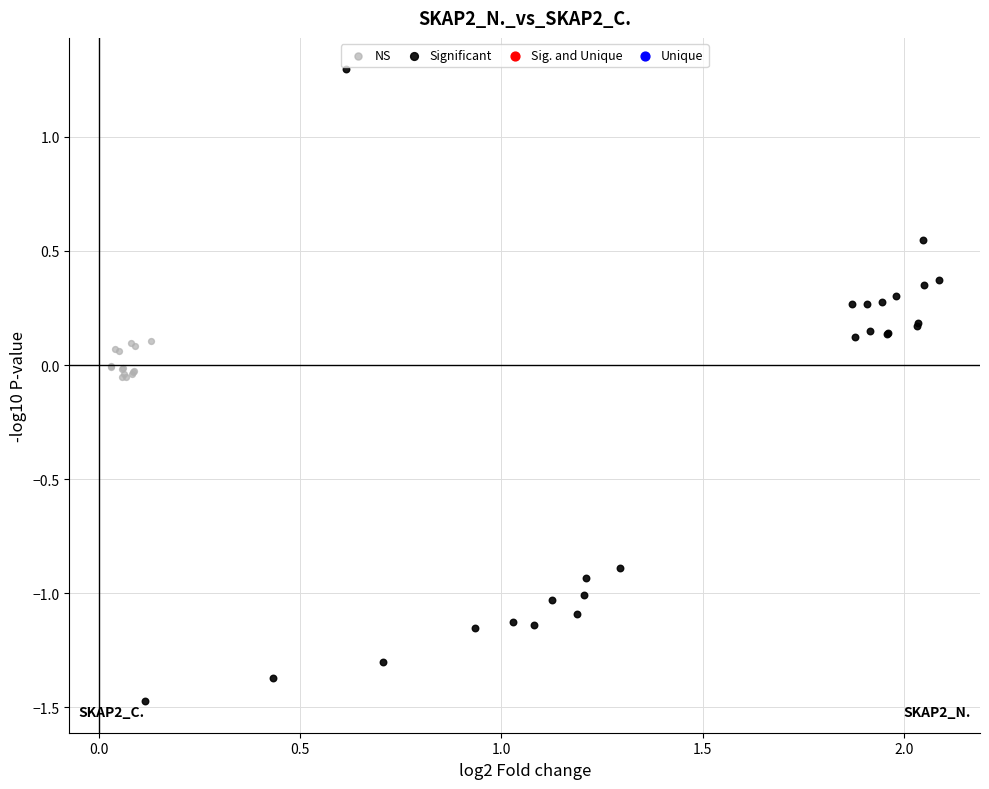

Which series reaches the minimum Y coordinate?

Significant